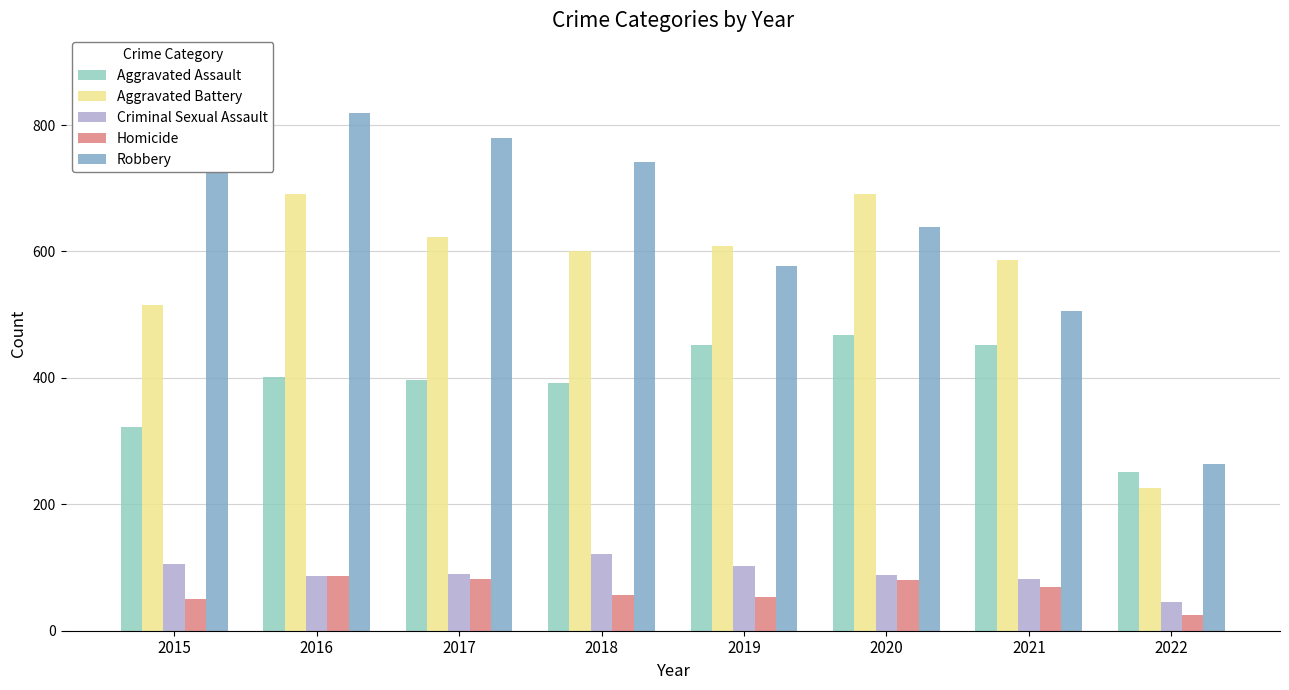

Rank the categories by Robbery value from highest to lowest.

2016, 2017, 2018, 2015, 2020, 2019, 2021, 2022